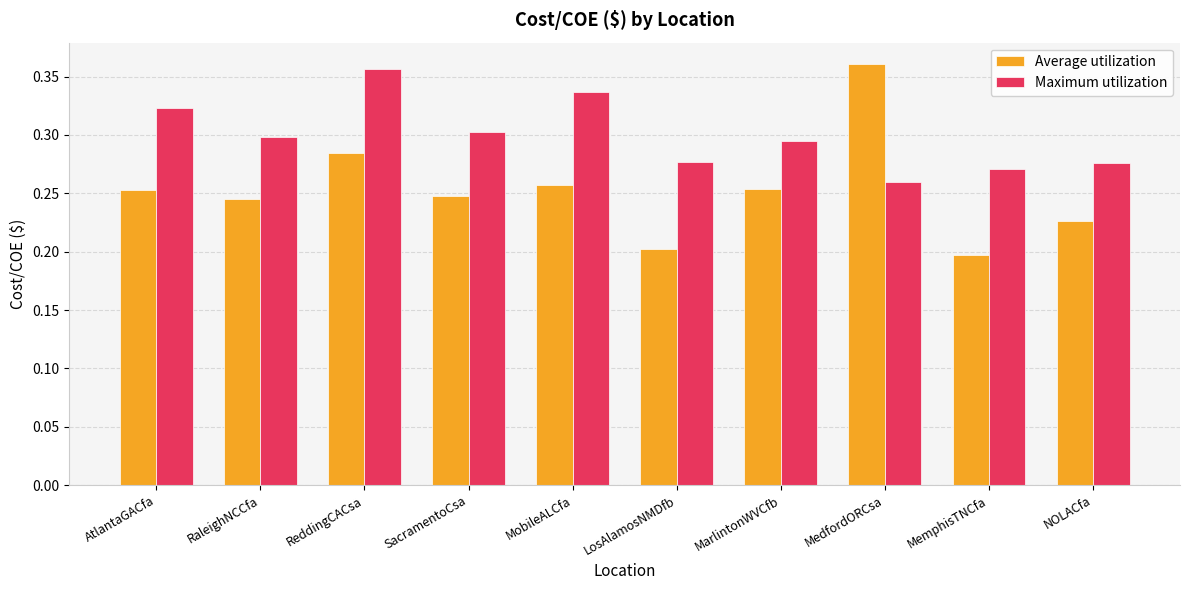

Which series has the widest spread of values?

Average utilization